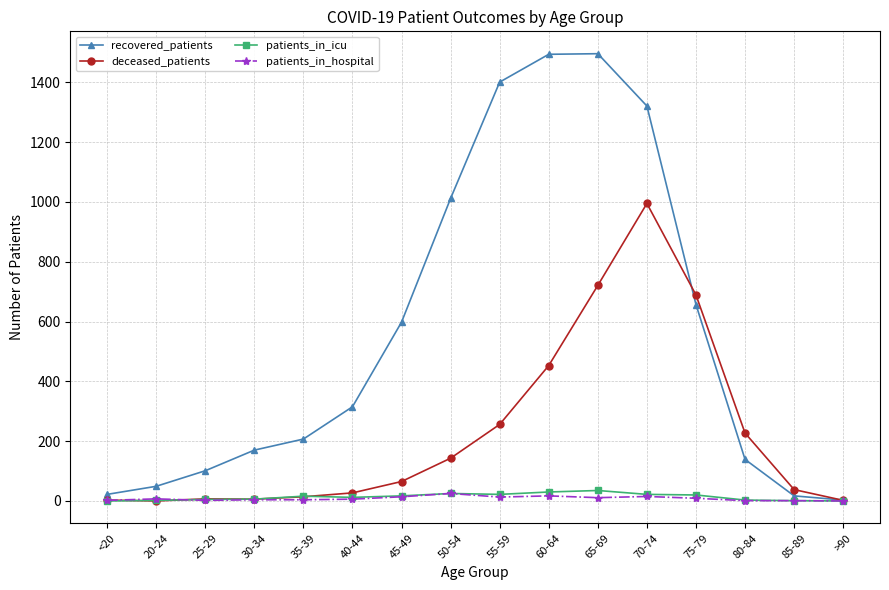

Is it true that recovered_patients equals 1401 at 55-59?

True